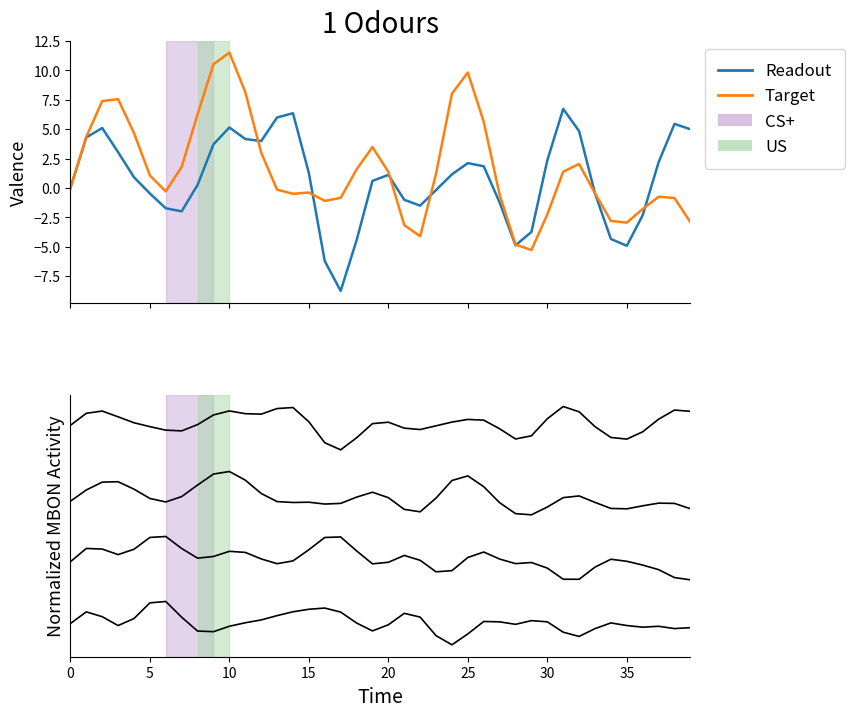

Which series has the widest spread of values?

Target